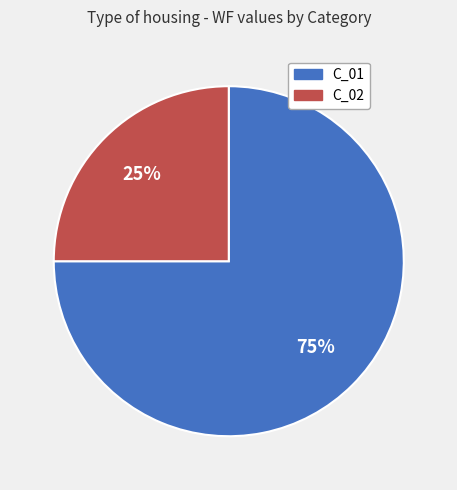

Is it true that C_02 is 35% of the pie?

False